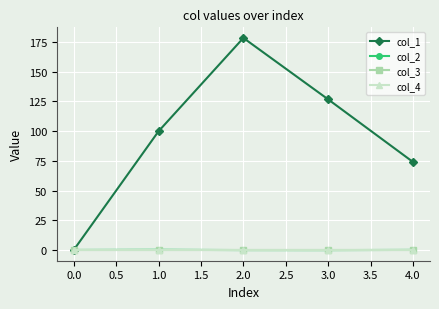

True or false: col_4 has more than 1 interior local peaks.

False